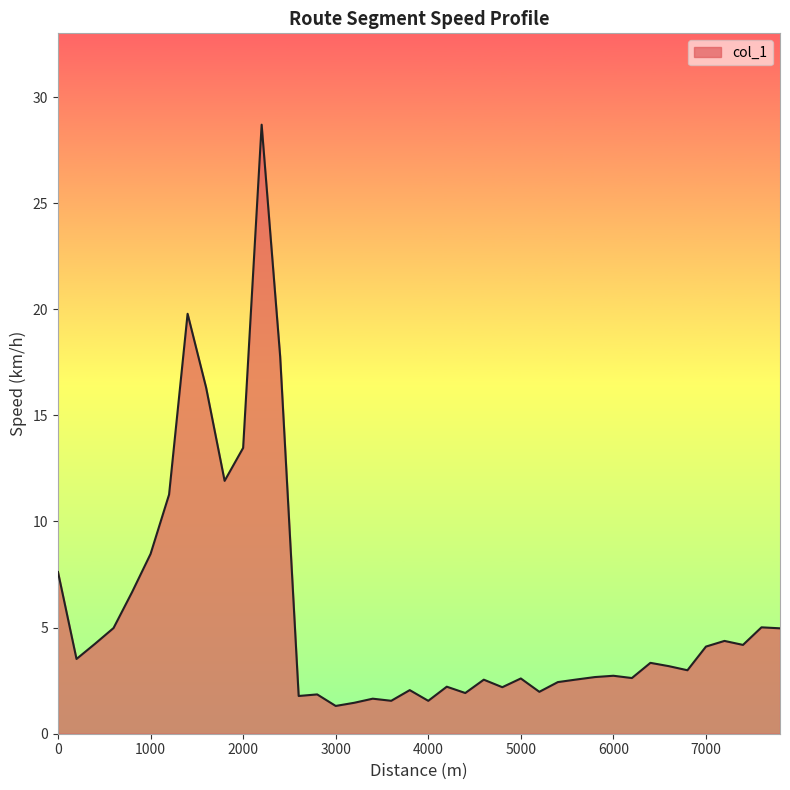

What is the greatest value displayed?

28.7